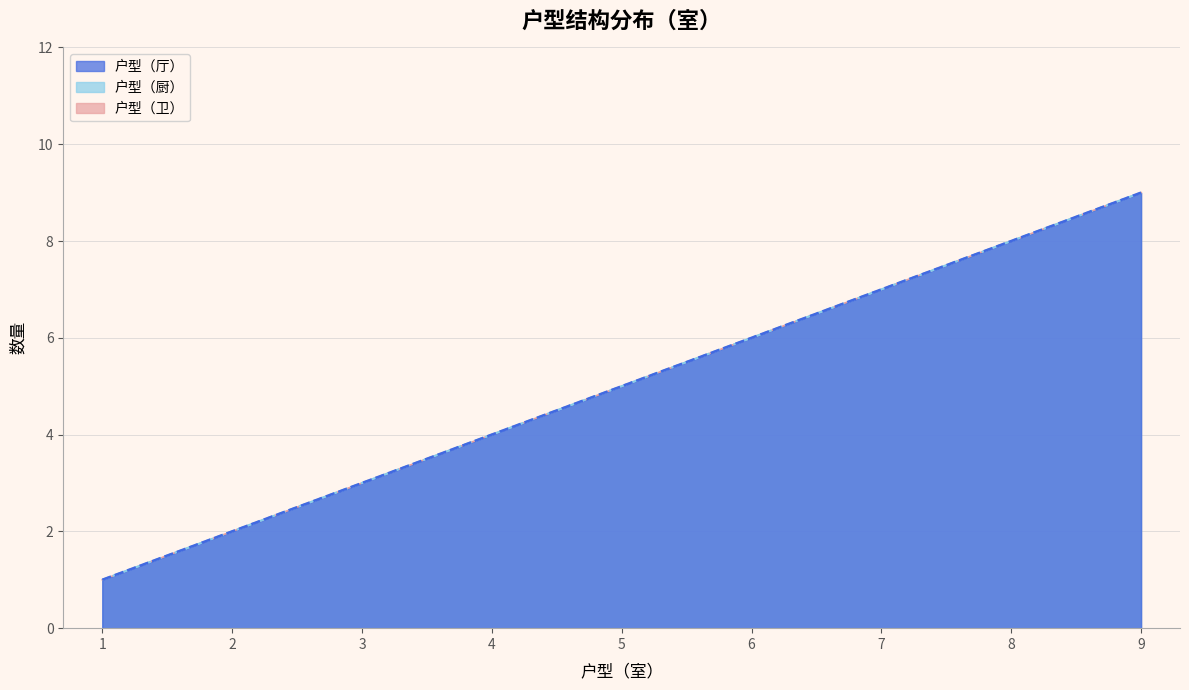

True or false: 户型（厅） has more than 2 points higher than both neighbors.

False